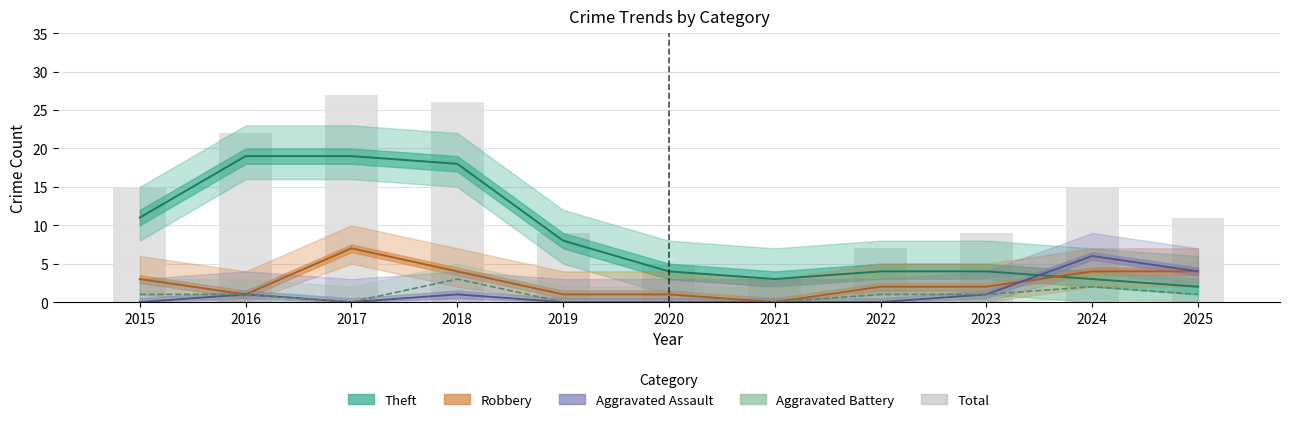

The value at 2022 is 7. True or false?

True